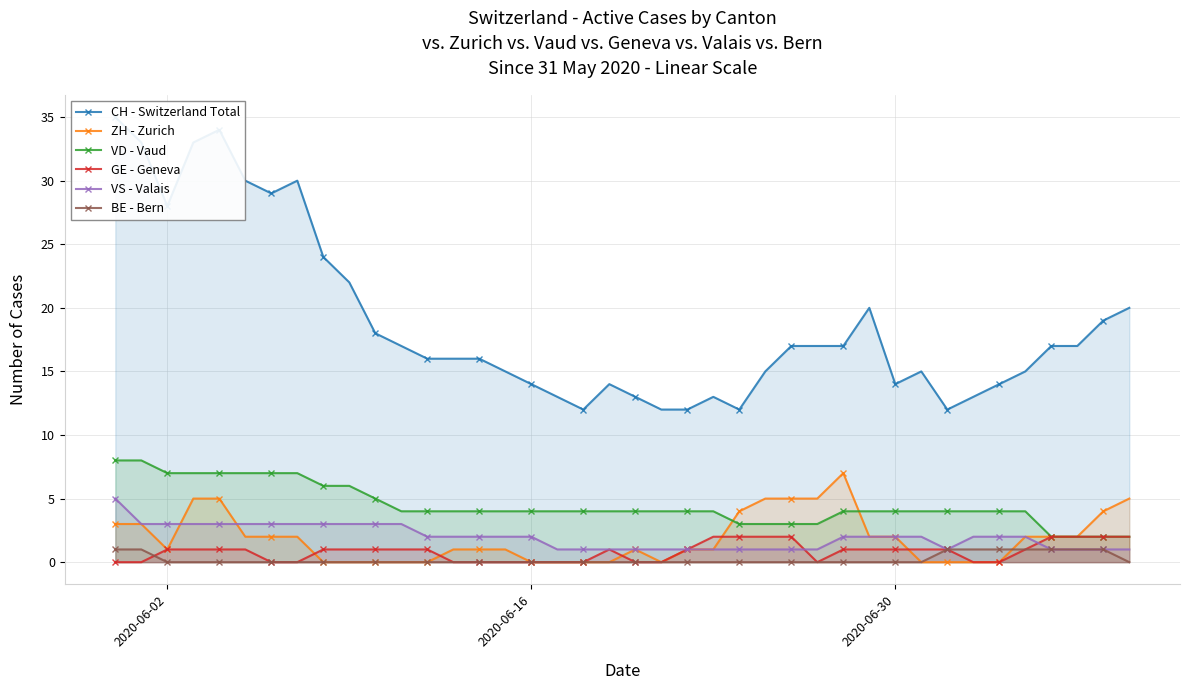

Reading right to left, what are all the values shown in this chart?

CH - Switzerland Total: 20	19	17	17	15	14	13	12	15	14	20	17	17	17	15	12	13	12	12	13	14	12	13	14	15	16	16	16	17	18	22	24	30	29	30	34	33	28	33	35
ZH - Zurich: 5	4	2	2	2	0	0	0	0	2	2	7	5	5	5	4	1	1	0	1	0	0	0	0	1	1	1	0	0	0	0	0	2	2	2	5	5	1	3	3
VD - Vaud: 2	2	2	2	4	4	4	4	4	4	4	4	3	3	3	3	4	4	4	4	4	4	4	4	4	4	4	4	4	5	6	6	7	7	7	7	7	7	8	8
GE - Geneva: 2	2	2	2	1	0	0	1	1	1	1	1	0	2	2	2	2	1	0	0	1	0	0	0	0	0	0	1	1	1	1	1	0	0	1	1	1	1	0	0
VS - Valais: 1	1	1	1	2	2	2	1	2	2	2	2	1	1	1	1	1	1	1	1	1	1	1	2	2	2	2	2	3	3	3	3	3	3	3	3	3	3	3	5
BE - Bern: 0	1	1	1	1	1	1	1	0	0	0	0	0	0	0	0	0	0	0	0	0	0	0	0	0	0	0	0	0	0	0	0	0	0	0	0	0	0	1	1